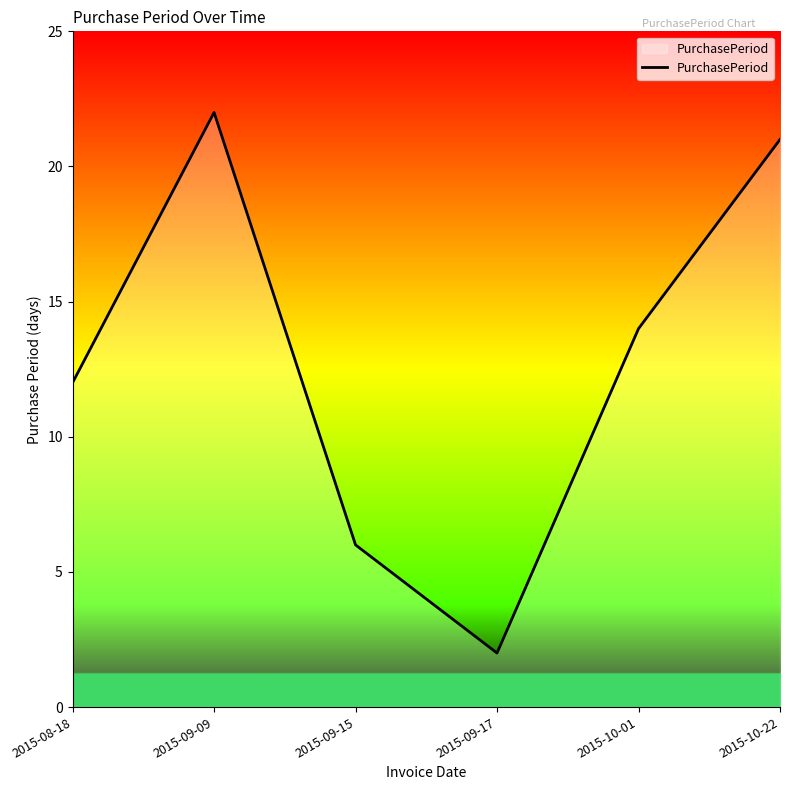

Between 2015-10-22 and 2015-08-18, which is larger?

2015-10-22